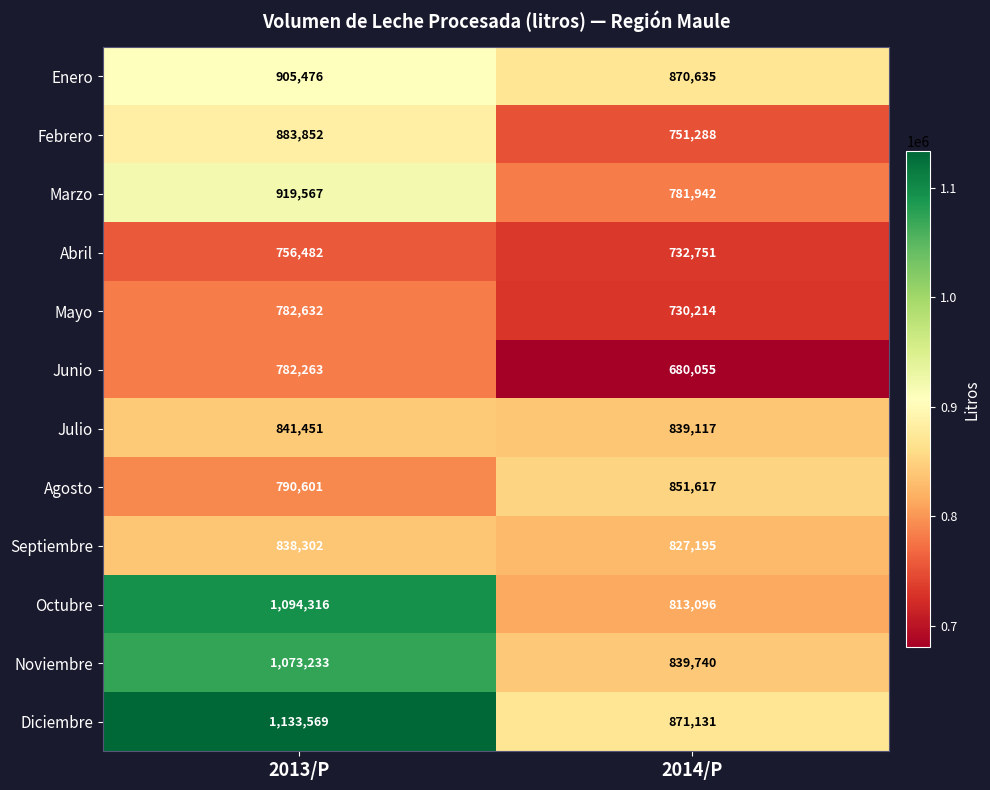

What is the spread (max minus min) of values at 2014/P?

191076